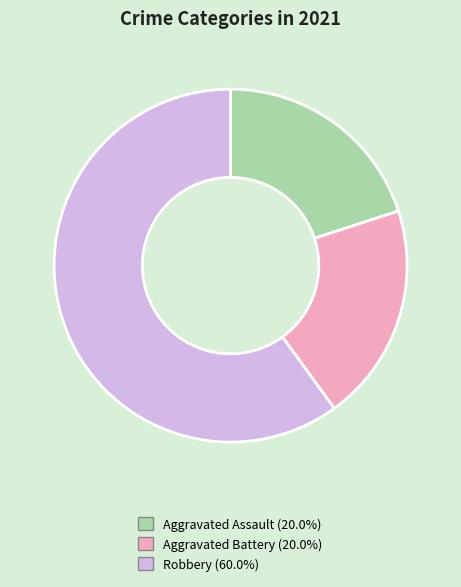

Does Aggravated Assault (20.0%) represent more than half of the total?

No